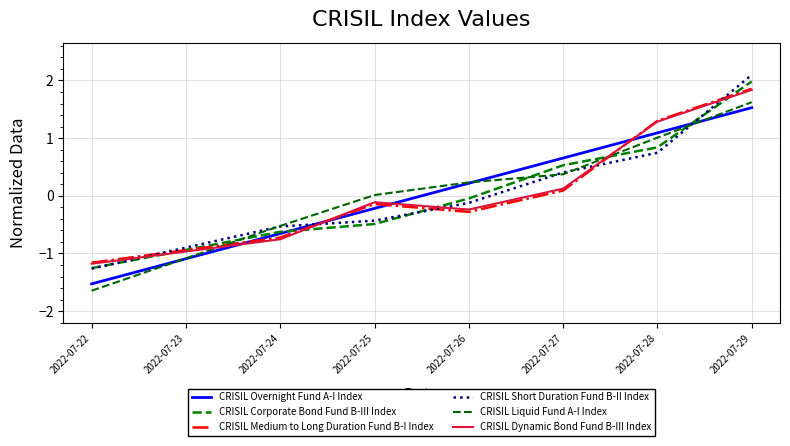

Where does the CRISIL Short Duration Fund B-II Index series first go above 0?

2022-07-27